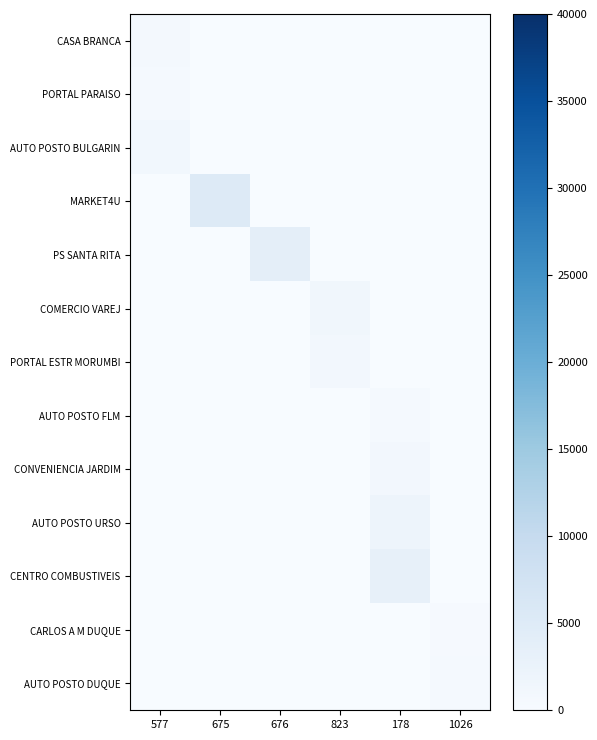

At how many categories does at least one series exceed 1839?

3